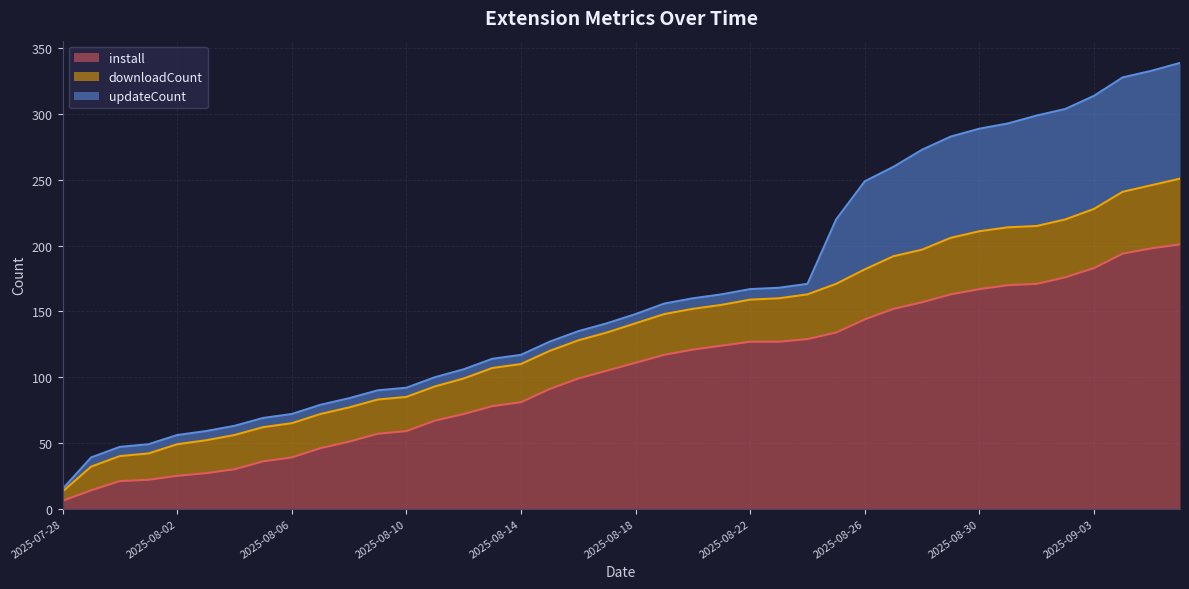

Is it true that updateCount equals 8 at 2025-08-19?

True